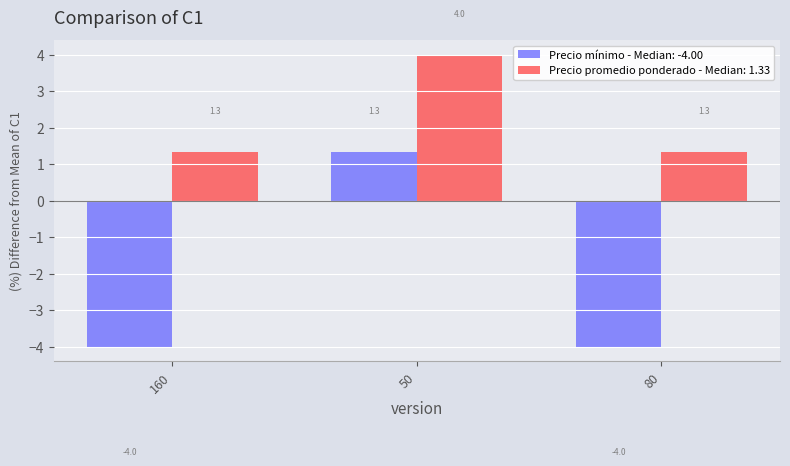

What is the label of the 1st bar from the left?

160